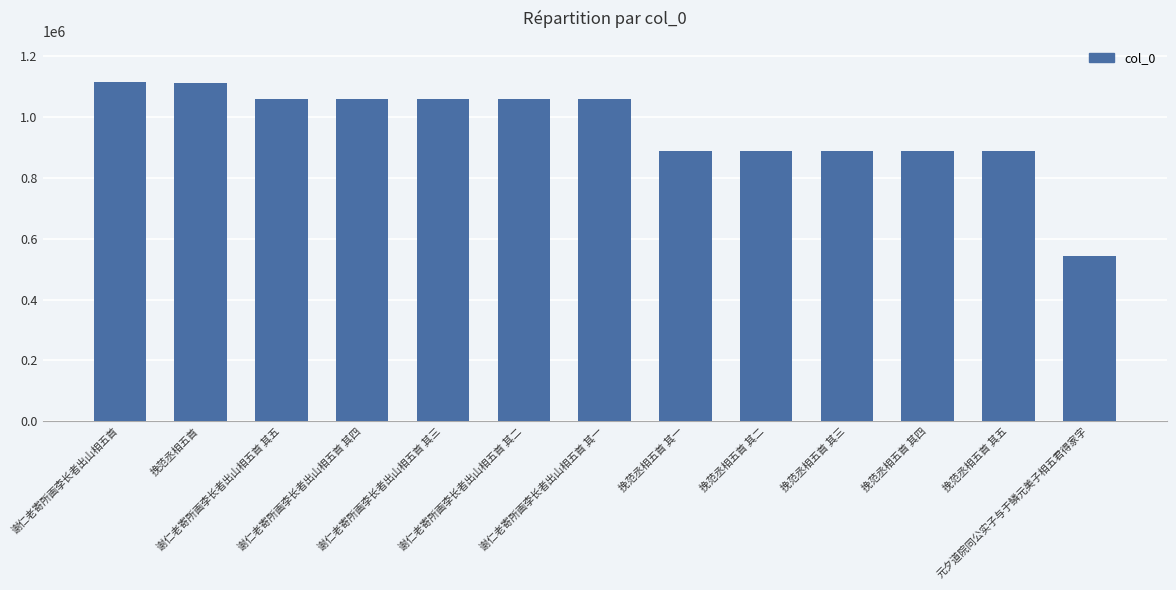

How many values are below 1059751?

6